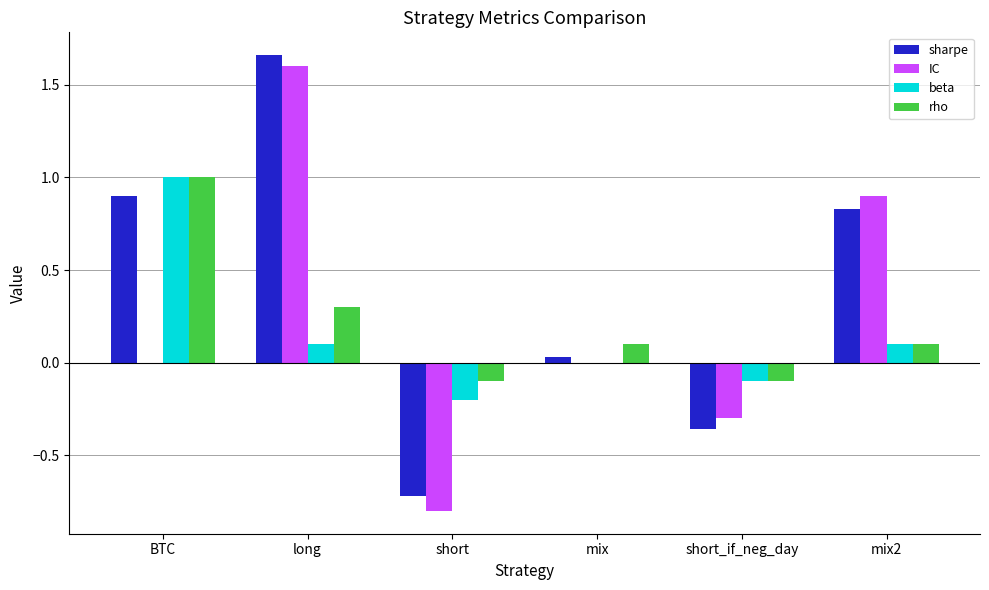

Between short_if_neg_day and mix2, which series saw the biggest shift?

IC